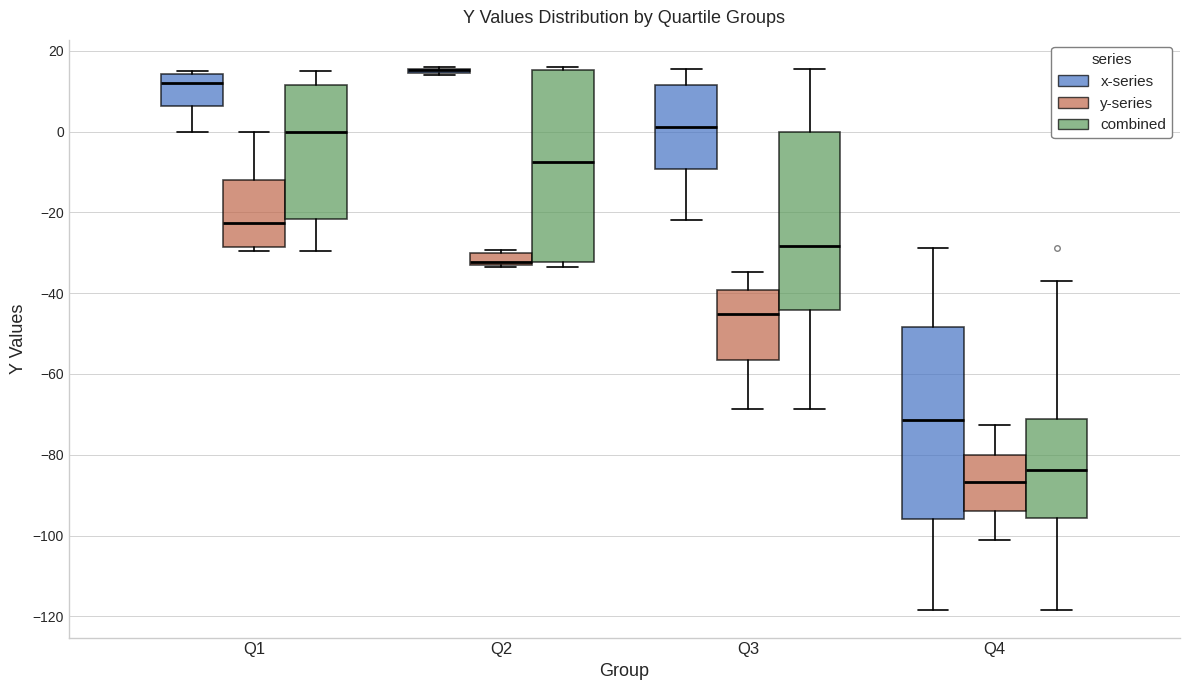

Reading left to right, read every box against the y-axis: the position of its median line, the range the box covers, and the ends of its whiskers. The values are not printed on the chart, so give them approximately, as read against the axis.

Q1 (x-series): median 12, box 6 to 14, whiskers 0 to 14
Q1 (y-series): median -22, box -28 to -12, whiskers -30 to 0
Q1 (combined): median 0, box -22 to 12, whiskers -30 to 14
Q2 (x-series): box collapsed to a line at 16, whiskers 14 to 16
Q2 (y-series): median -32, box -34 to -30, whiskers -34 to -30 (just above the box's upper edge)
Q2 (combined): median -8, box -32 to 16, whiskers -34 to 16 (just above the box's upper edge)
Q3 (x-series): median 2, box -10 to 12, whiskers -22 to 16
Q3 (y-series): median -46, box -56 to -40, whiskers -68 to -34
Q3 (combined): median -28, box -44 to 0, whiskers -68 to 16
Q4 (x-series): median -72, box -96 to -48, whiskers -118 to -28
Q4 (y-series): median -86, box -94 to -80, whiskers -102 to -72
Q4 (combined): median -84, box -96 to -72, whiskers -118 to -36